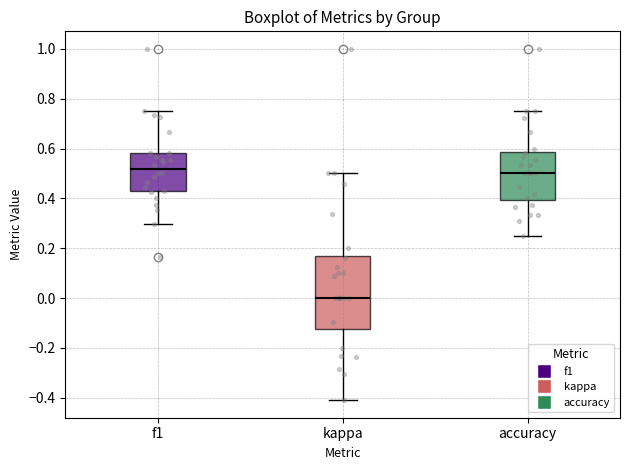

Which box has the lowest median line?

kappa